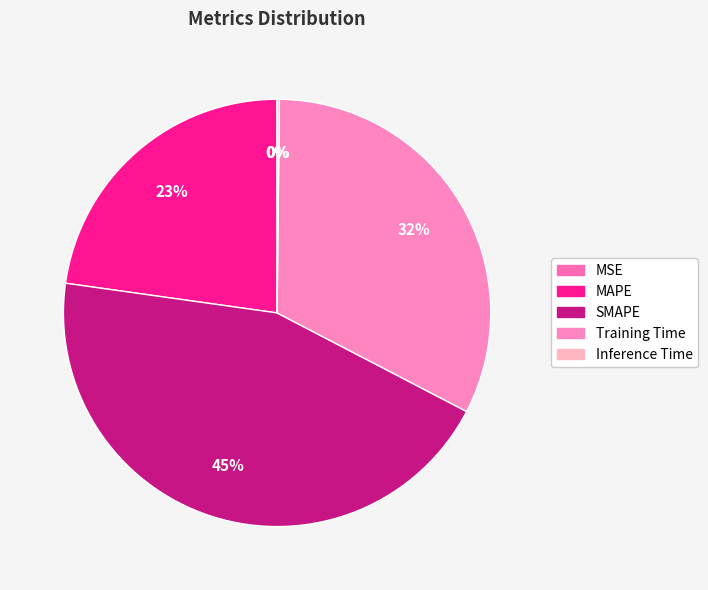

Which category has the biggest portion of the pie?

SMAPE